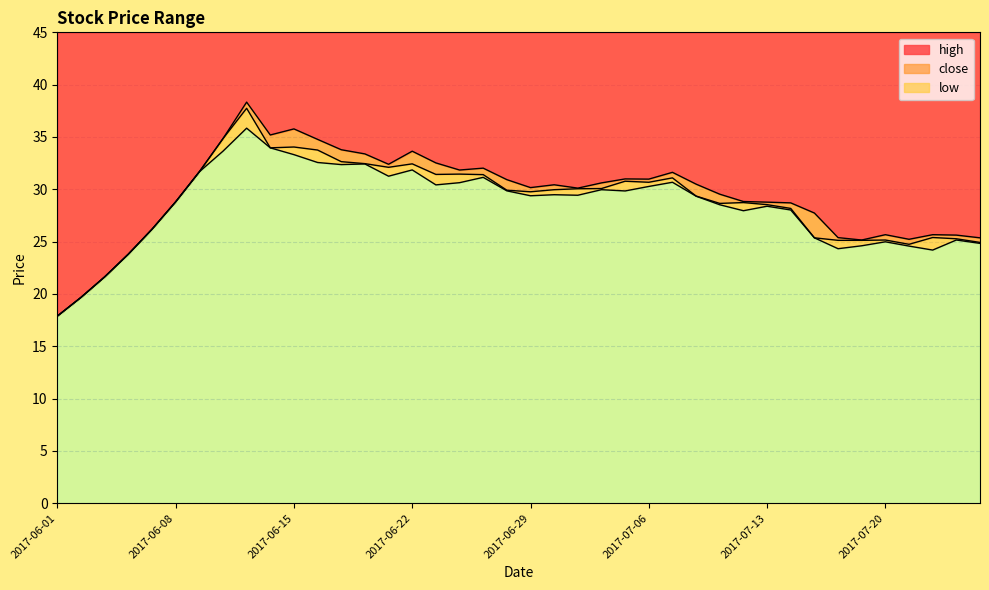

Reading right to left, list all the values displayed in this chart.

close: 24.9	25.3	25.4	24.7	25.1	25.1	25.1	25.4	28.2	28.5	28.7	28.6	29.4	31.1	30.7	30.8	30.1	30.1	30.0	29.8	29.9	31.4	31.4	31.4	32.4	32.1	32.5	32.6	33.8	34.0	34.0	37.7	34.8	31.7	28.8	26.2	23.8	21.6	19.7	17.9
high: 25.4	25.6	25.7	25.2	25.7	25.1	25.4	27.7	28.7	28.8	28.8	29.5	30.5	31.6	31.0	31.0	30.6	30.1	30.4	30.2	30.9	32.0	31.8	32.5	33.6	32.4	33.4	33.8	34.8	35.8	35.2	38.3	34.8	31.7	28.8	26.2	23.8	21.6	19.7	17.9
low: 24.8	25.1	24.2	24.6	25.0	24.6	24.3	25.4	28.0	28.4	27.9	28.5	29.3	30.7	30.3	29.8	30.0	29.4	29.5	29.4	29.9	31.1	30.6	30.4	31.9	31.2	32.4	32.4	32.6	33.3	34.0	35.8	33.6	31.7	28.8	26.2	23.8	21.6	19.7	17.9